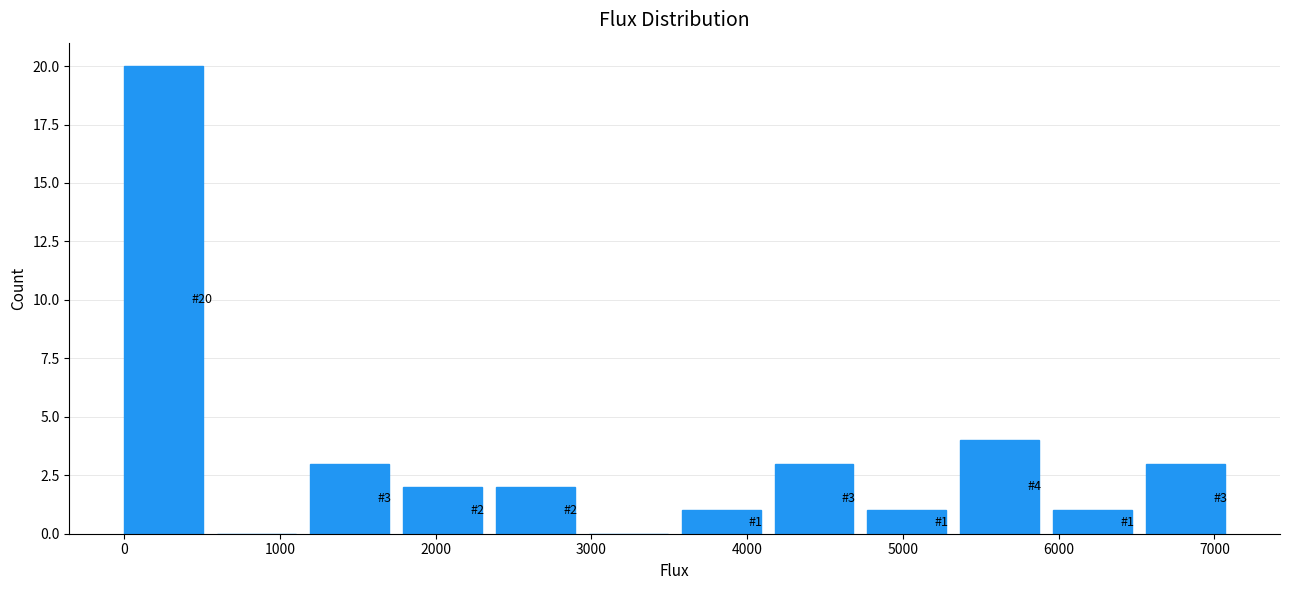

Over which range of the x-axis is the bar tallest?

0 to 600